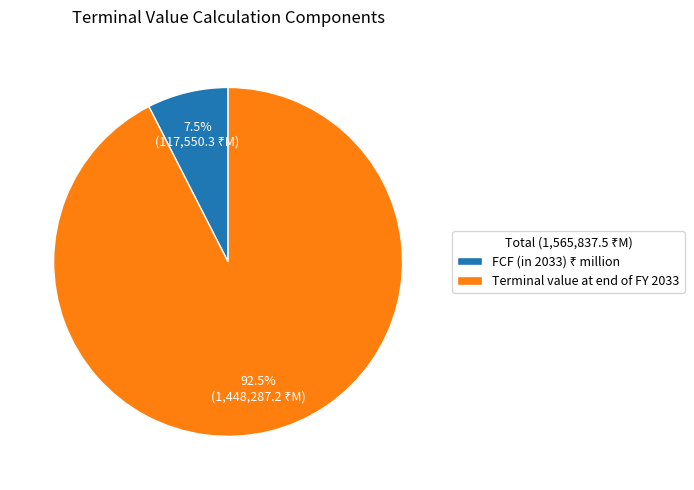

Is there any slice that represents more than half of the pie?

Yes